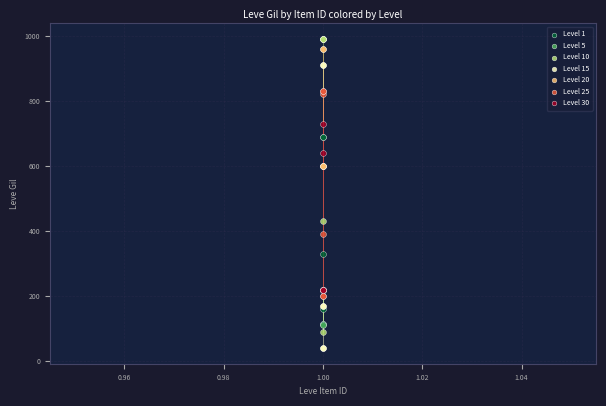

What are all the series names shown in the legend?

Level 1, Level 5, Level 10, Level 15, Level 20, Level 25, Level 30